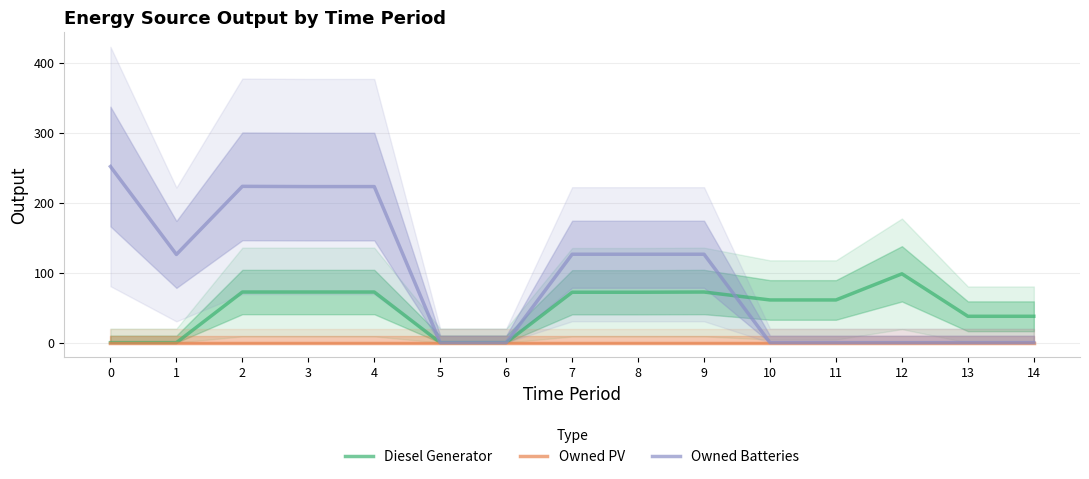

At which label is Owned Batteries closest to 125?

1